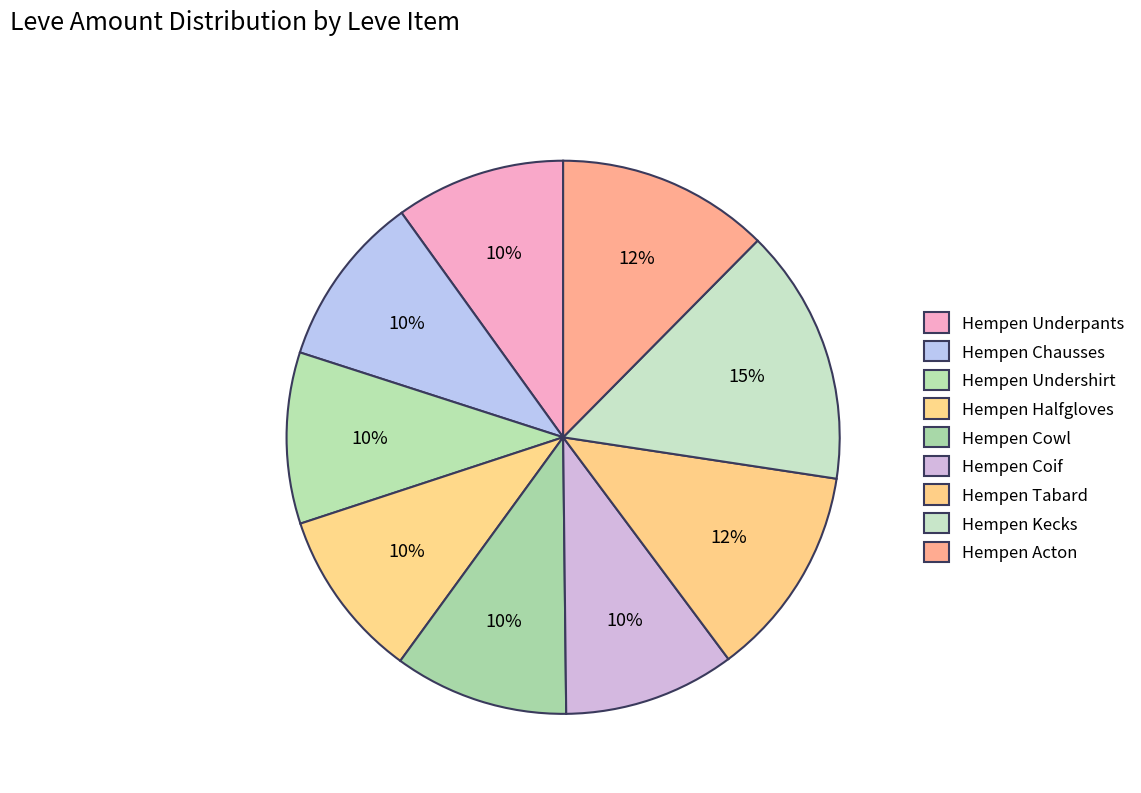

True or false: Hempen Cowl accounts for 10% of the total.

True